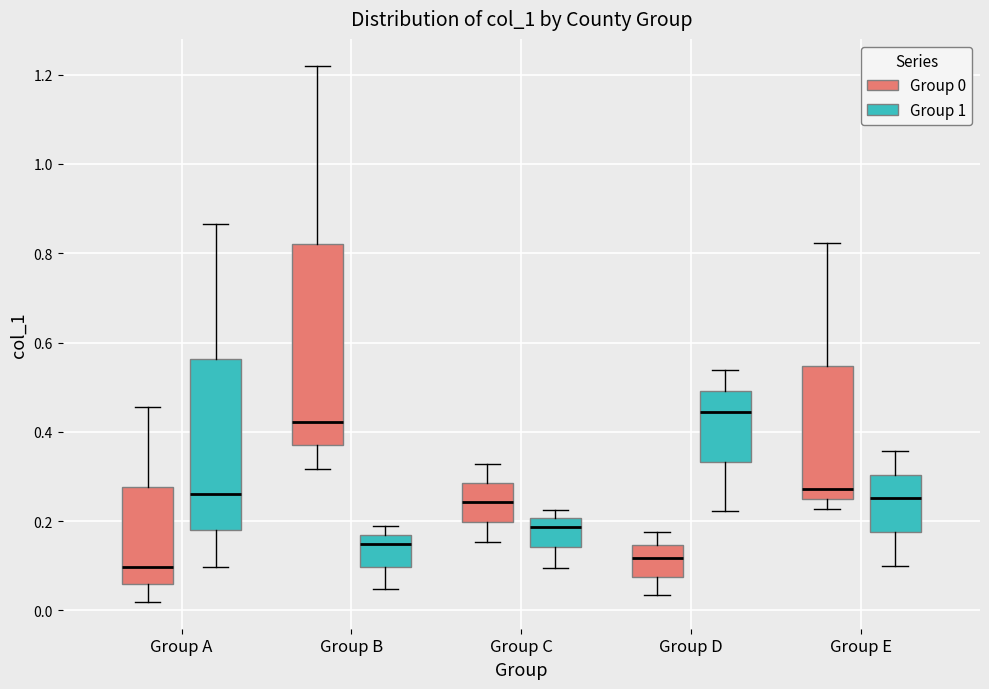

Reading left to right, read every box against the y-axis: the position of its median line, the range the box covers, and the ends of its whiskers. The values are not printed on the chart, so give them approximately, as read against the axis.

Group A (Group 0): median 0.10, box 0.06 to 0.28, whiskers 0.02 to 0.46
Group A (Group 1): median 0.26, box 0.18 to 0.56, whiskers 0.10 to 0.86
Group B (Group 0): median 0.42, box 0.36 to 0.82, whiskers 0.32 to 1.22
Group B (Group 1): median 0.14, box 0.10 to 0.16, whiskers 0.04 to 0.18
Group C (Group 0): median 0.24, box 0.20 to 0.28, whiskers 0.16 to 0.32
Group C (Group 1): median 0.18, box 0.14 to 0.20, whiskers 0.10 to 0.22
Group D (Group 0): median 0.12, box 0.08 to 0.14, whiskers 0.04 to 0.18
Group D (Group 1): median 0.44, box 0.34 to 0.50, whiskers 0.22 to 0.54
Group E (Group 0): median 0.28, box 0.24 to 0.54, whiskers 0.22 to 0.82
Group E (Group 1): median 0.26, box 0.18 to 0.30, whiskers 0.10 to 0.36